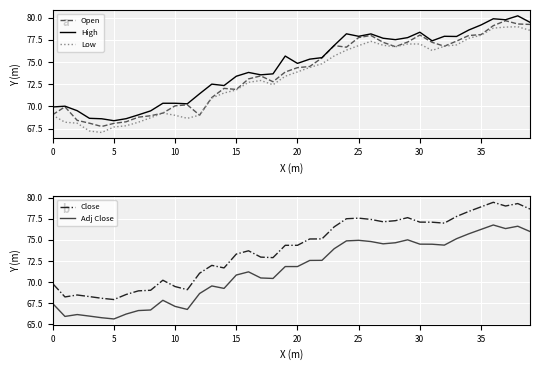

True or false: Adj Close and Close cross at least once.

False